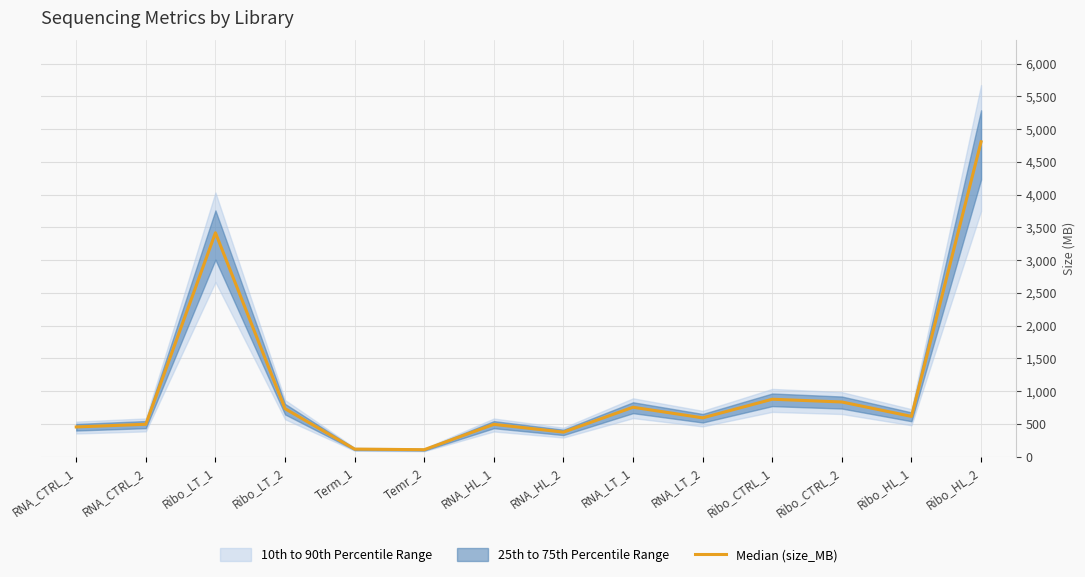

Reading left to right, extract all data points from this chart.

RNA_CTRL_1=454	RNA_CTRL_2=495	Ribo_LT_1=3417	Ribo_LT_2=733	Term_1=116	Temr_2=107	RNA_HL_1=494	RNA_HL_2=375	RNA_LT_1=755	RNA_LT_2=593	Ribo_CTRL_1=877	Ribo_CTRL_2=835	Ribo_HL_1=615	Ribo_HL_2=4806